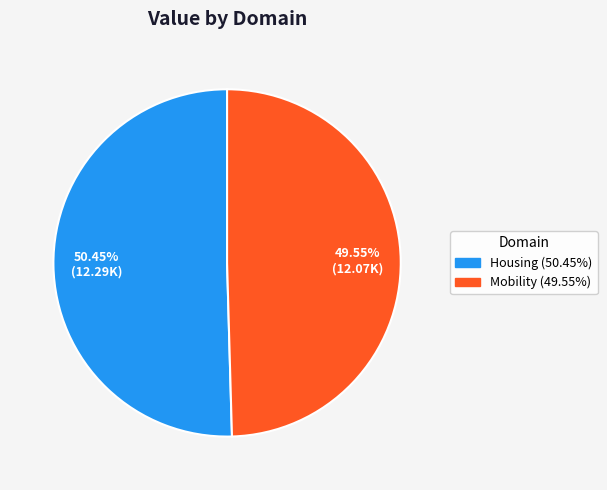

Combined, do Housing and Mobility account for over 50%?

Yes